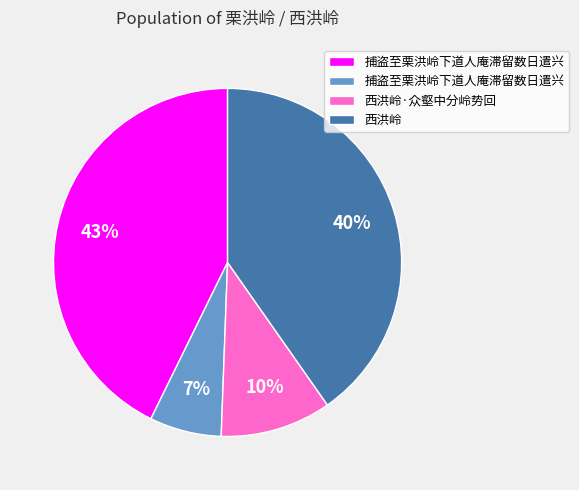

Is there a majority slice in this chart?

No